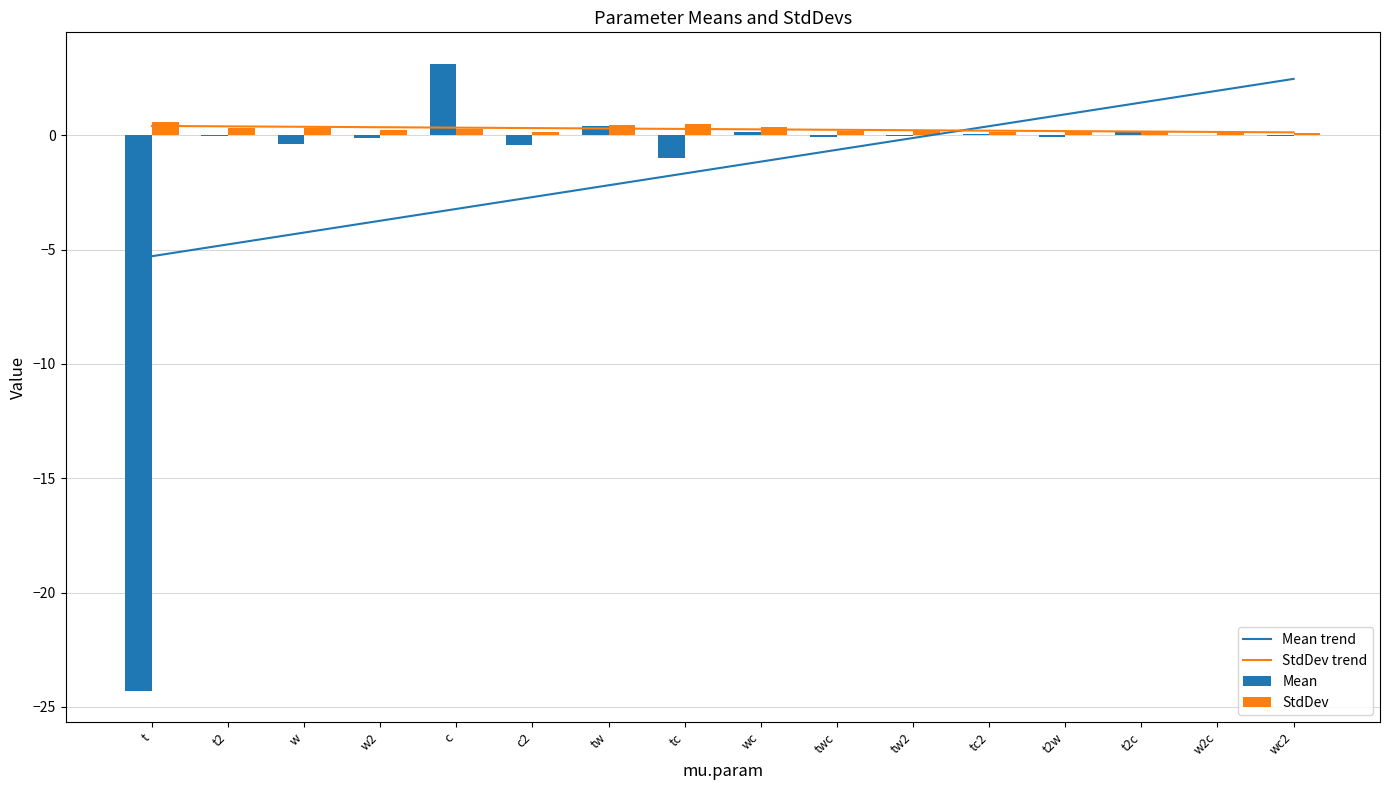

What are all the series names shown in the legend?

Mean trend, StdDev trend, Mean, StdDev